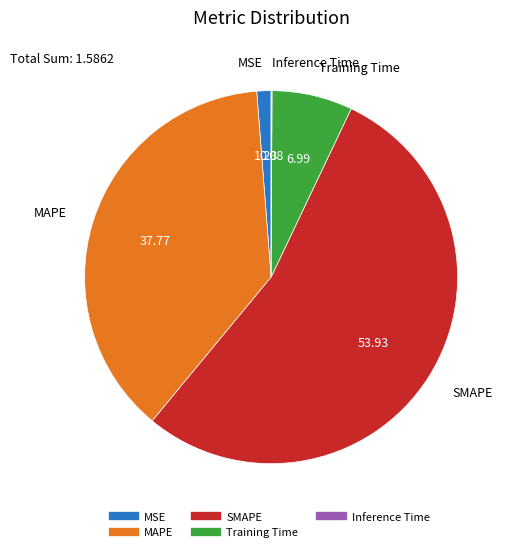

Which category has the biggest portion of the pie?

SMAPE